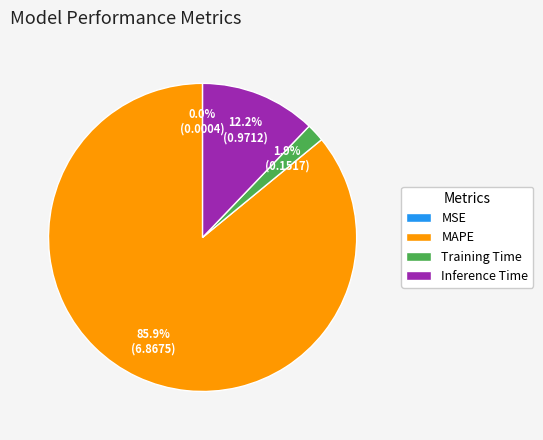

Do Inference Time and MAPE together represent more than half of the pie?

Yes